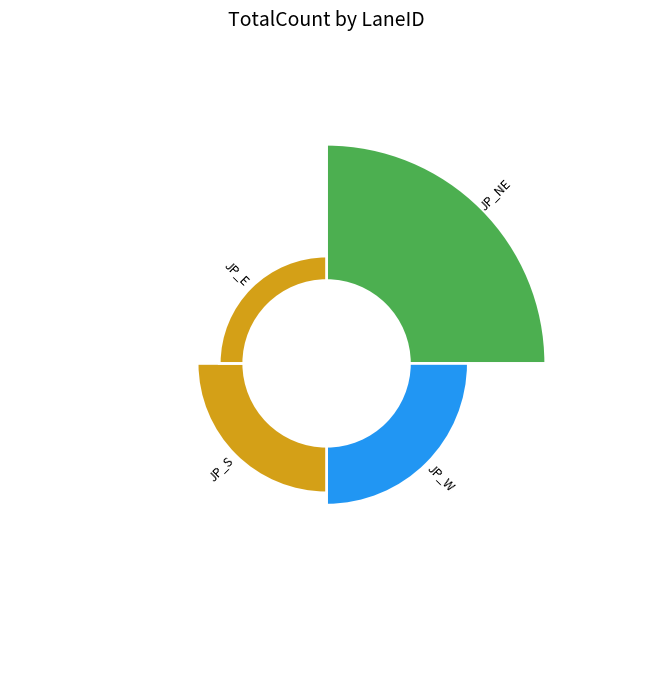

To the nearest percent, what percentage of the pie is JP_S?

17%